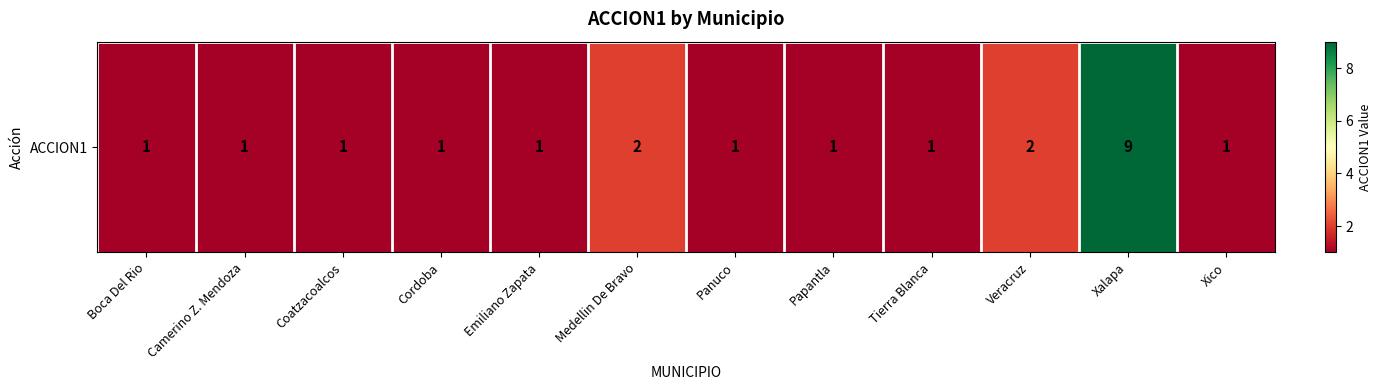

Reading left to right, what are all the values shown in this chart?

1	1	1	1	1	2	1	1	1	2	9	1